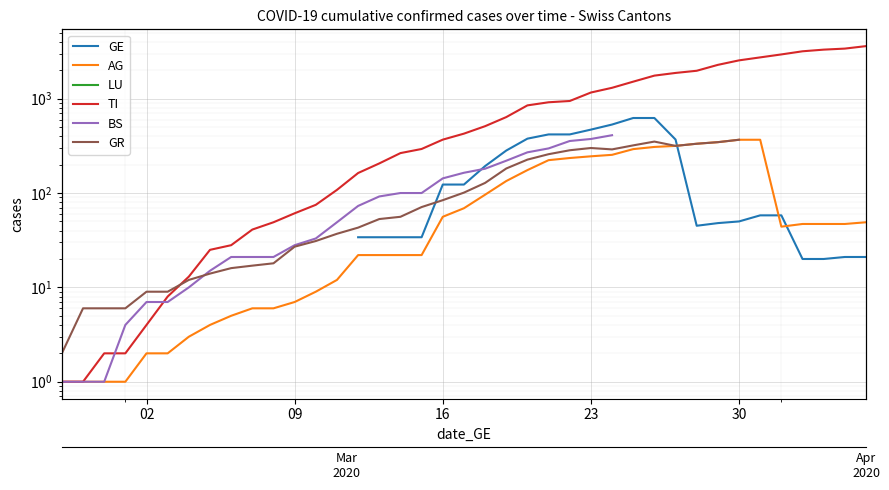

Count the number of categories in the chart.

39